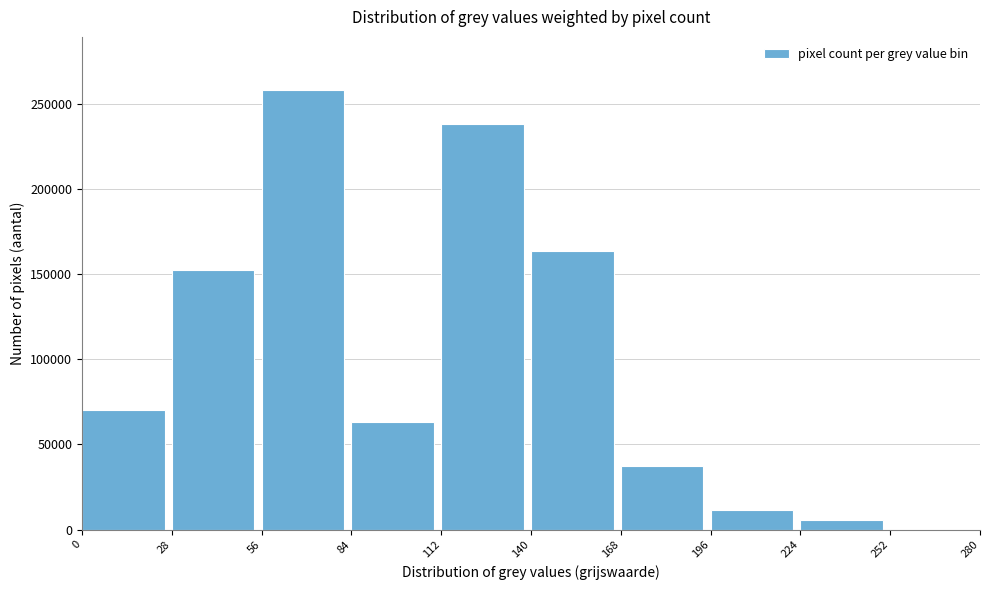

Reading left to right, extract all data points from this chart.

0=70238	28=152582	56=258114	84=62875	112=238028	140=163393	168=37612	196=11640	224=5518	252=0